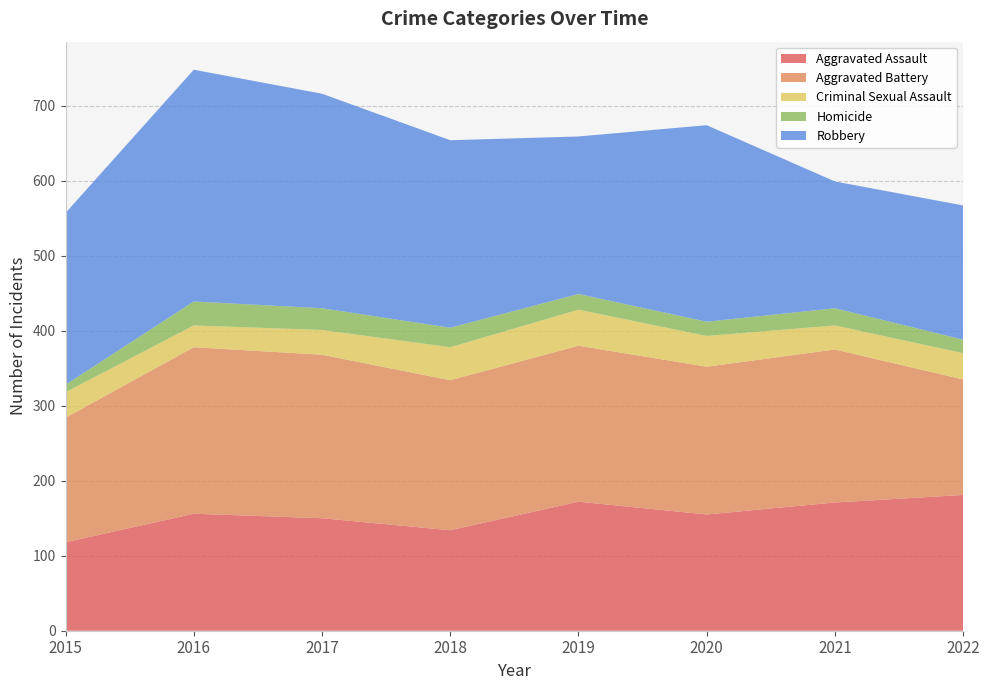

Reading left to right, what are all the values shown in this chart?

Aggravated Assault: 118	156	150	134	172	155	171	181
Aggravated Battery: 166	222	218	200	208	197	204	154
Criminal Sexual Assault: 34	29	33	44	48	41	32	35
Homicide: 10	32	29	26	21	19	23	18
Robbery: 229	309	286	250	210	262	169	179